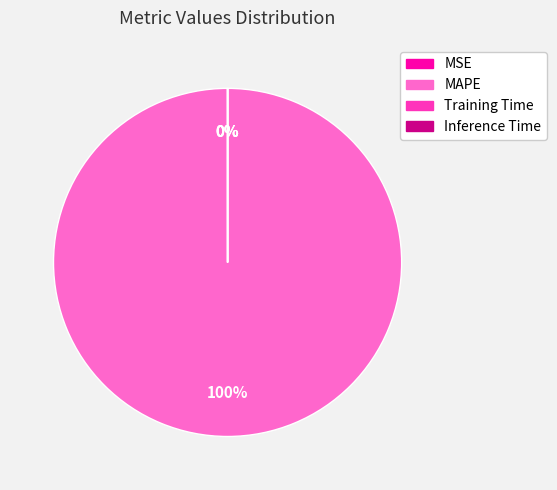

What is the majority slice?

MAPE